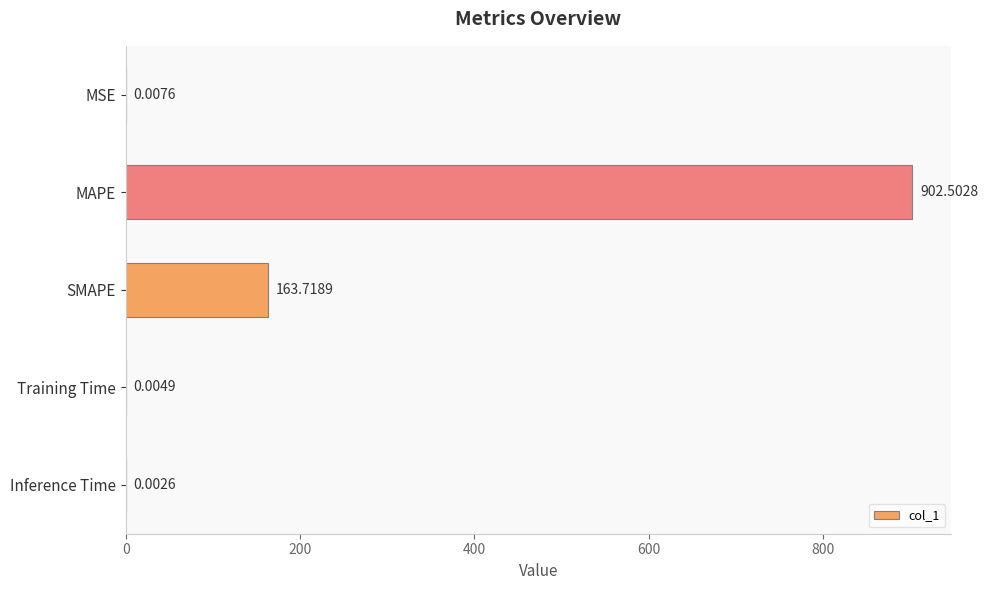

At which category does the chart reach its peak across all series?

MAPE